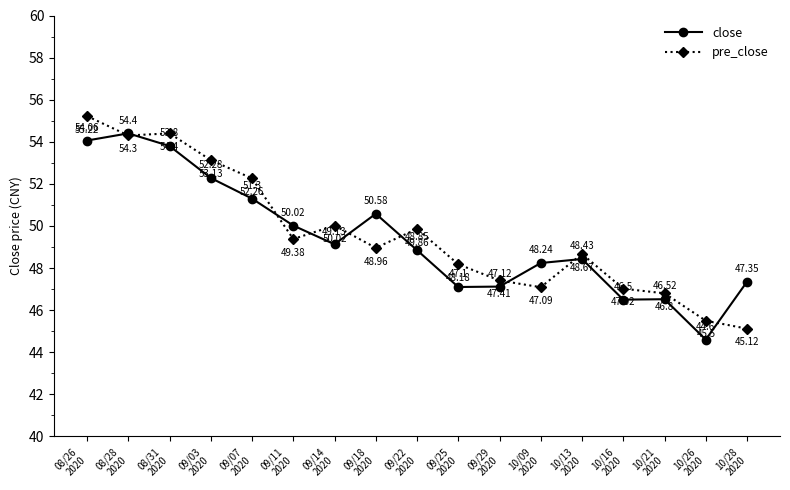

How many interior local peaks does the close series have?

4